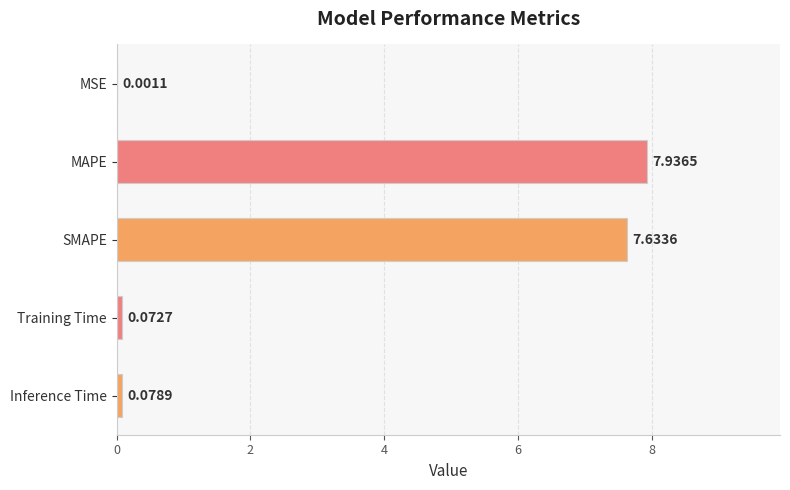

At which category does the chart reach its peak across all series?

MAPE